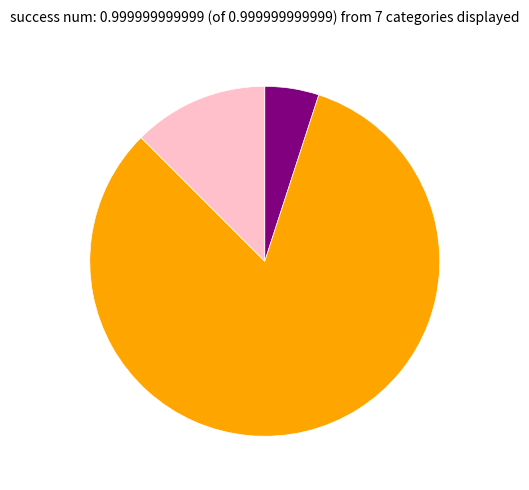

Does any single category account for the majority?

Yes